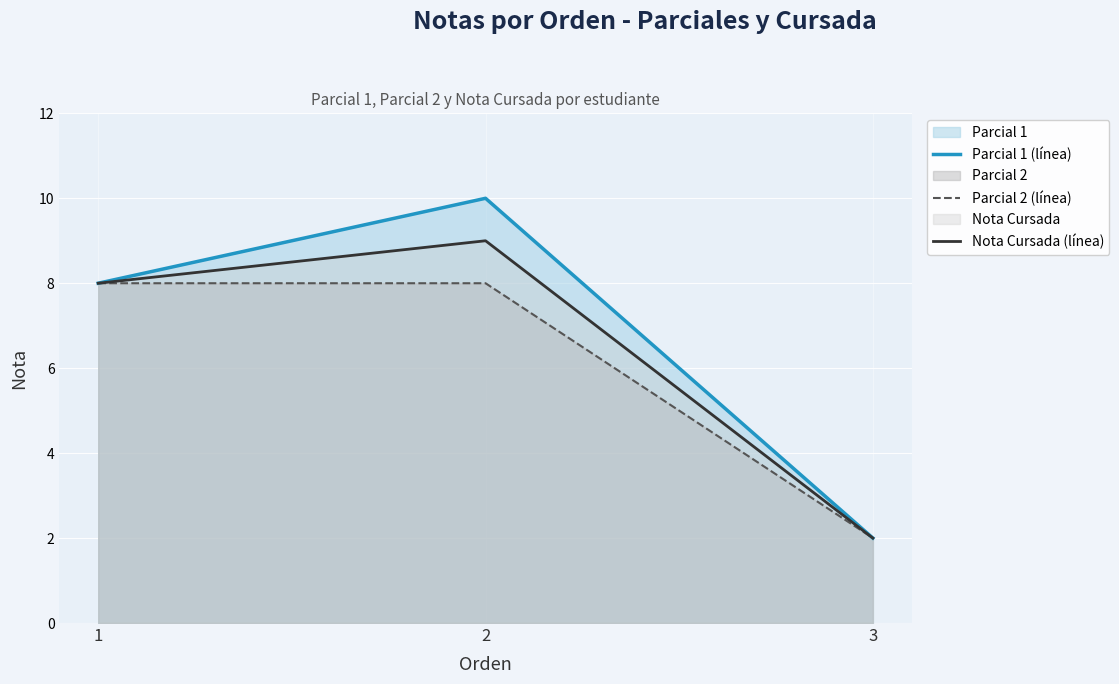

The Parcial 2 (línea) series shows 1 at 3. True or false?

False